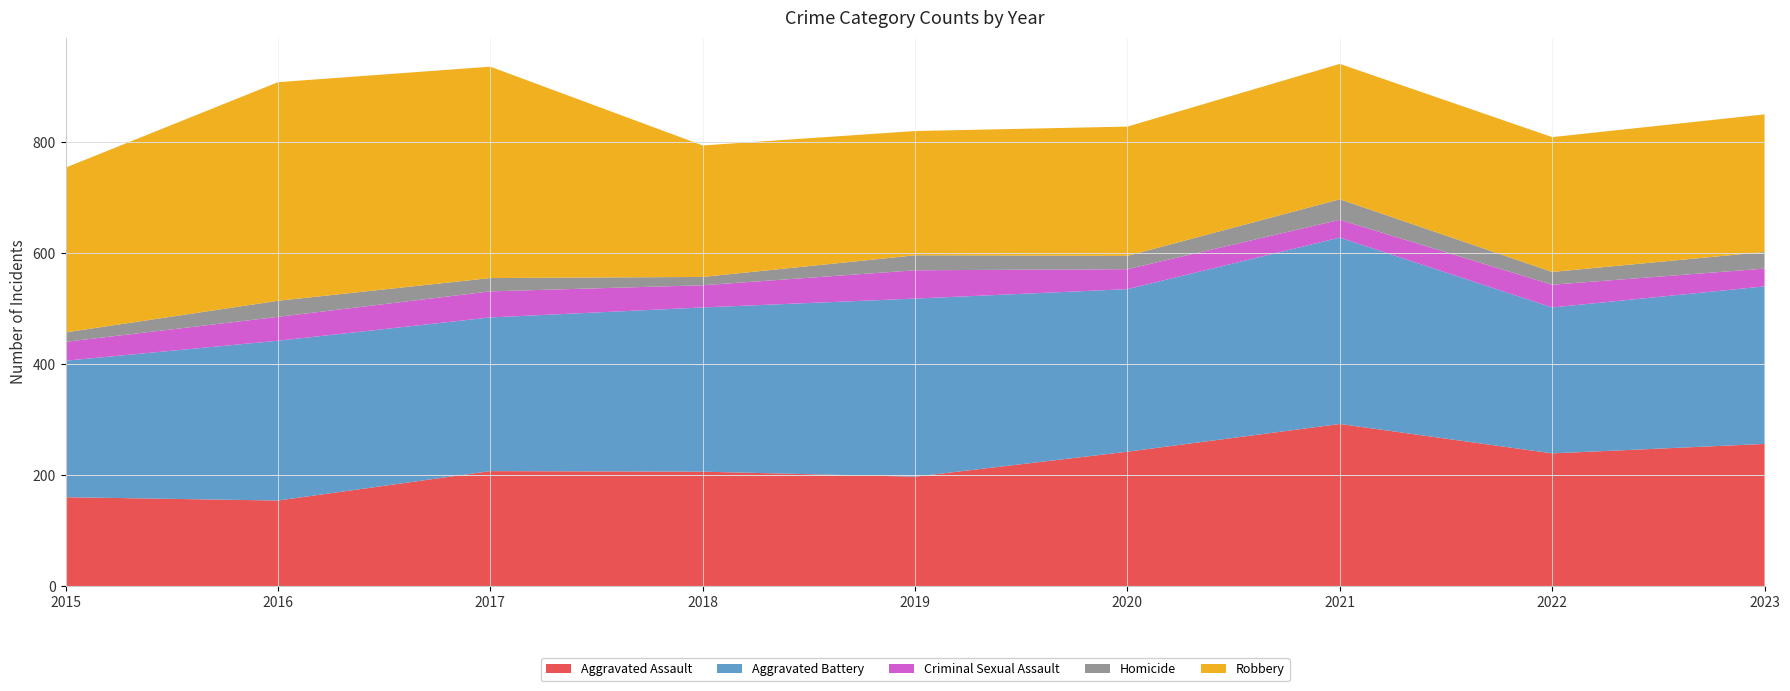

Reading right to left, list all the values displayed in this chart.

Aggravated Assault: 256	239	292	242	197	206	207	154	160
Aggravated Battery: 284	263	336	293	321	296	277	288	246
Criminal Sexual Assault: 32	41	32	36	51	40	47	43	34
Homicide: 30	23	37	24	27	15	24	29	17
Robbery: 248	243	244	233	224	237	381	394	297